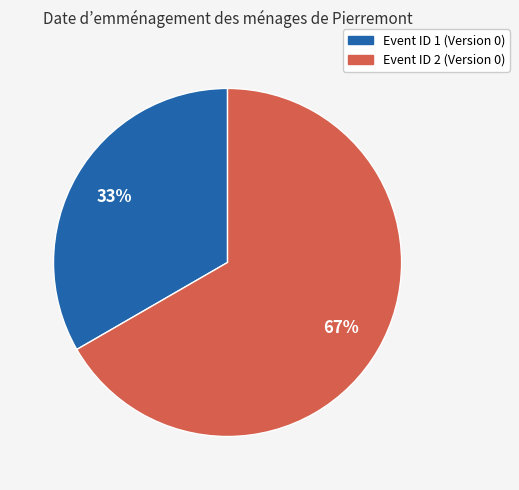

How many segments does this pie chart have?

2